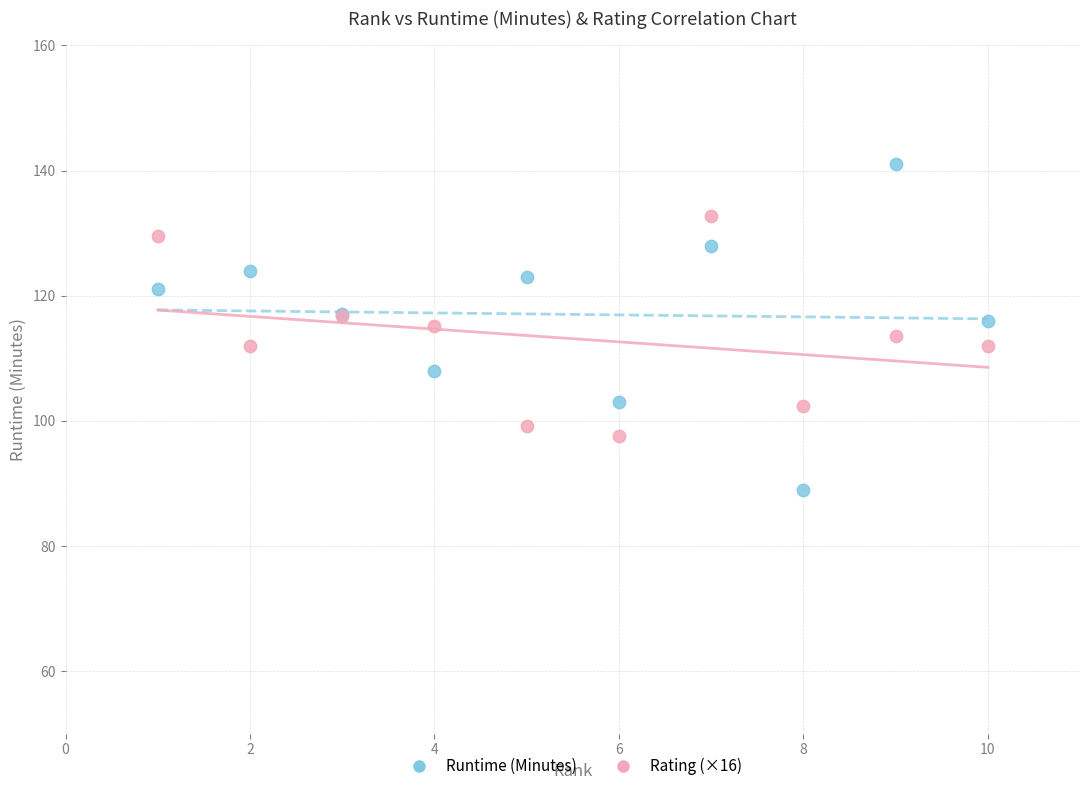

Which series has the largest Y range (max minus min)?

Runtime (Minutes)